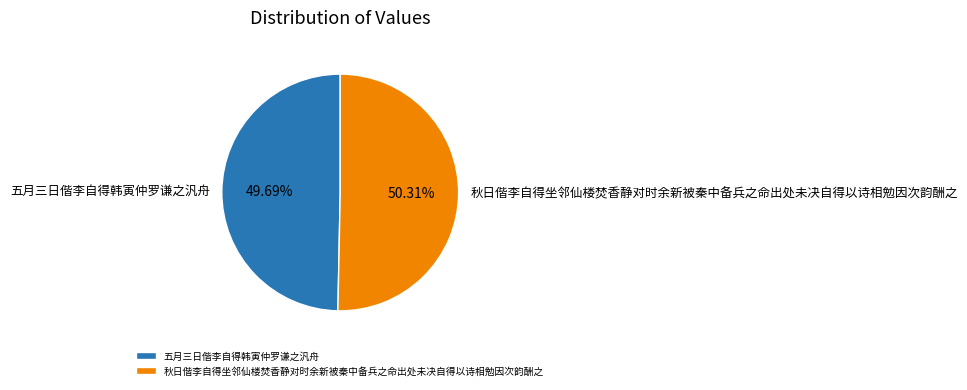

Combined, do 五月三日偕李自得韩寅仲罗谦之汎舟 and 秋日偕李自得坐邻仙楼焚香静对时余新被秦中备兵之命出处未决自得以诗相勉因次韵酬之 account for over 50%?

Yes